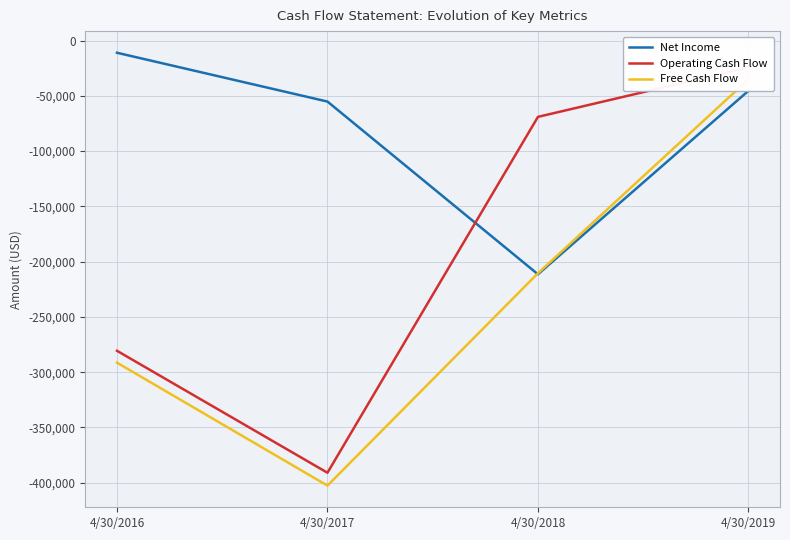

The Operating Cash Flow series shows -41327 at 4/30/2018. True or false?

False